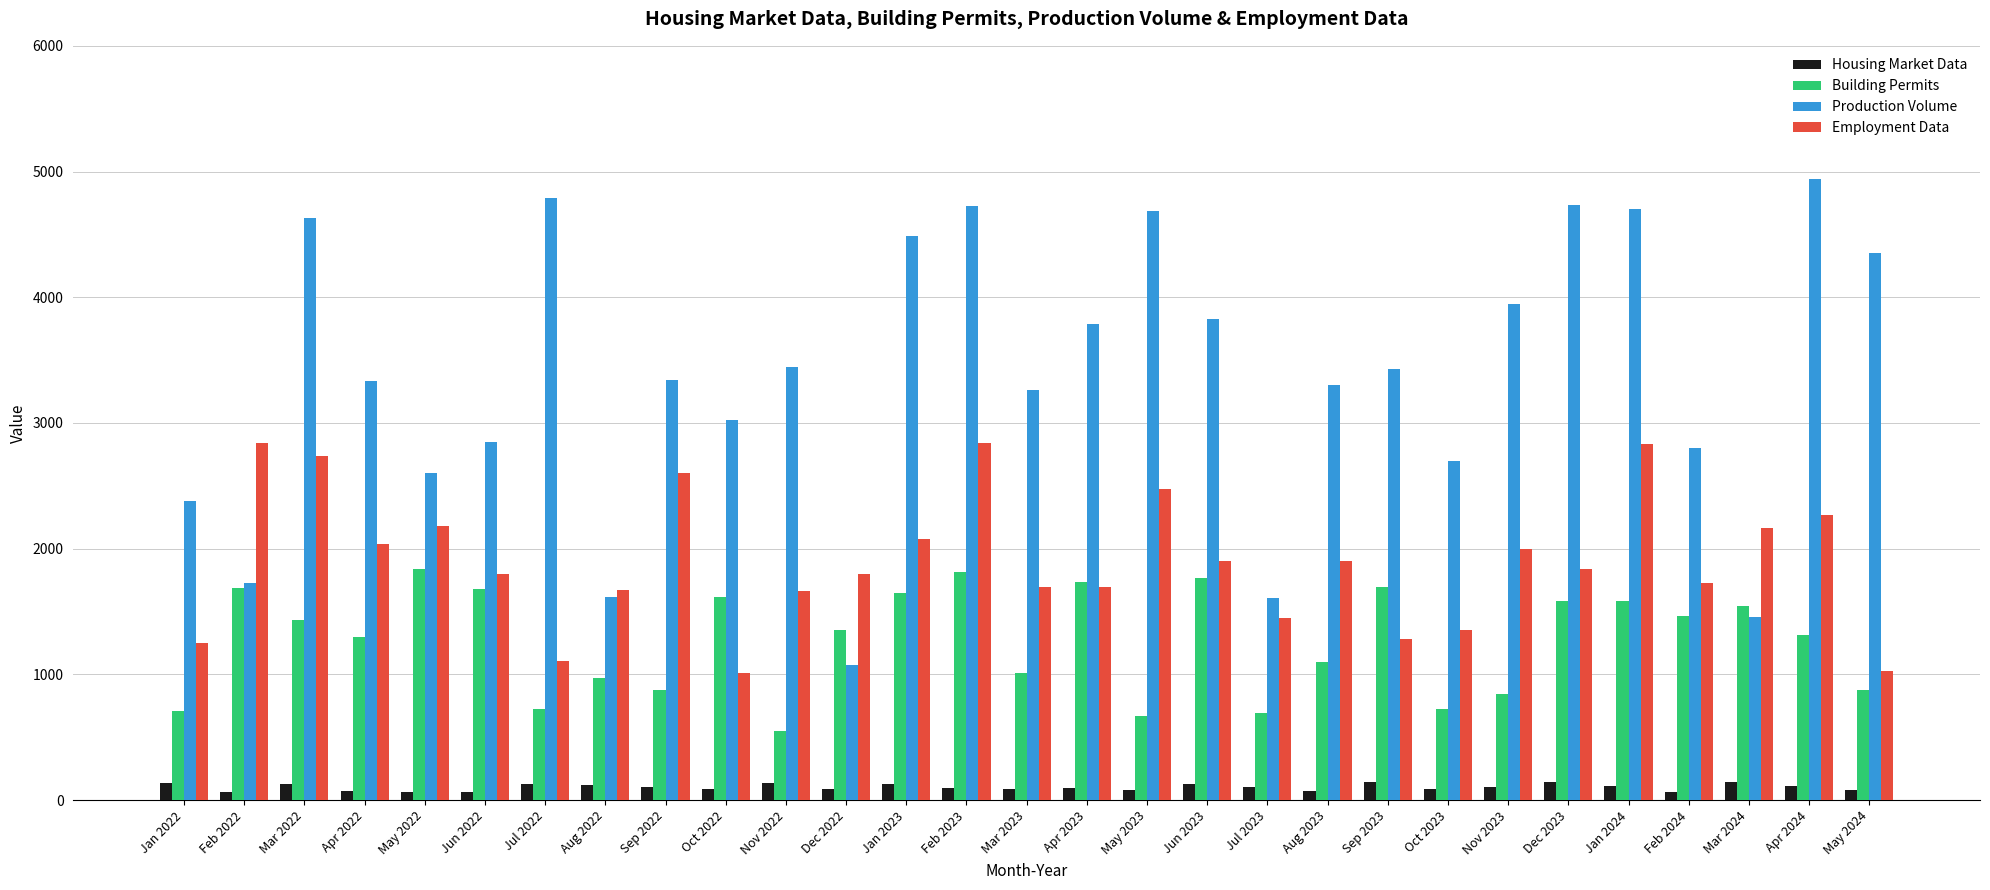

What is the difference between the second highest and second lowest values in the Employment Data series?

1813.5